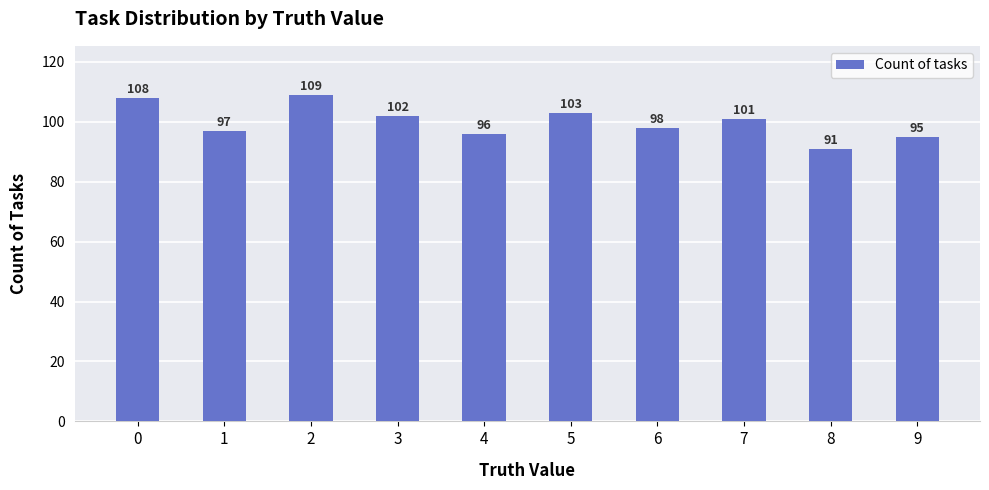

What is the change in value from 1 to 9?

-2